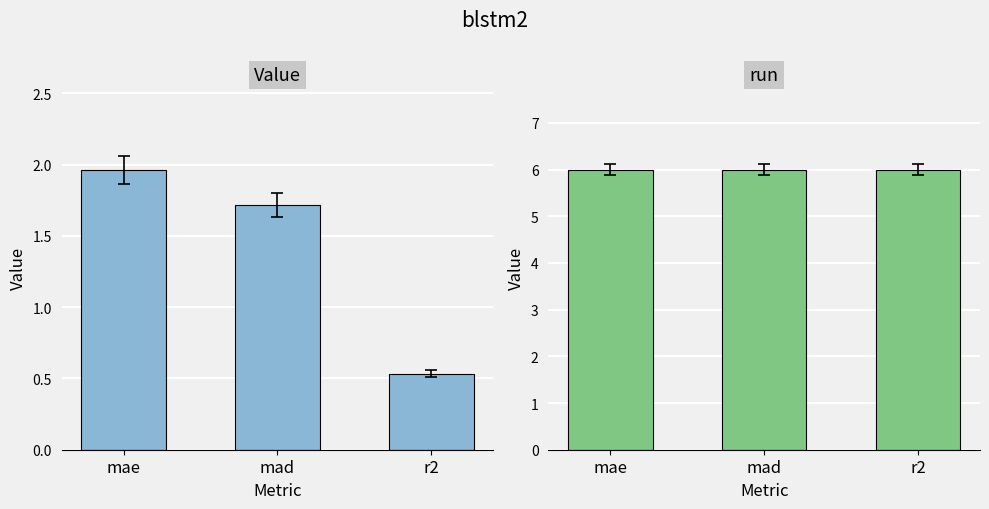

Which series changed the most between mae and r2?

Value